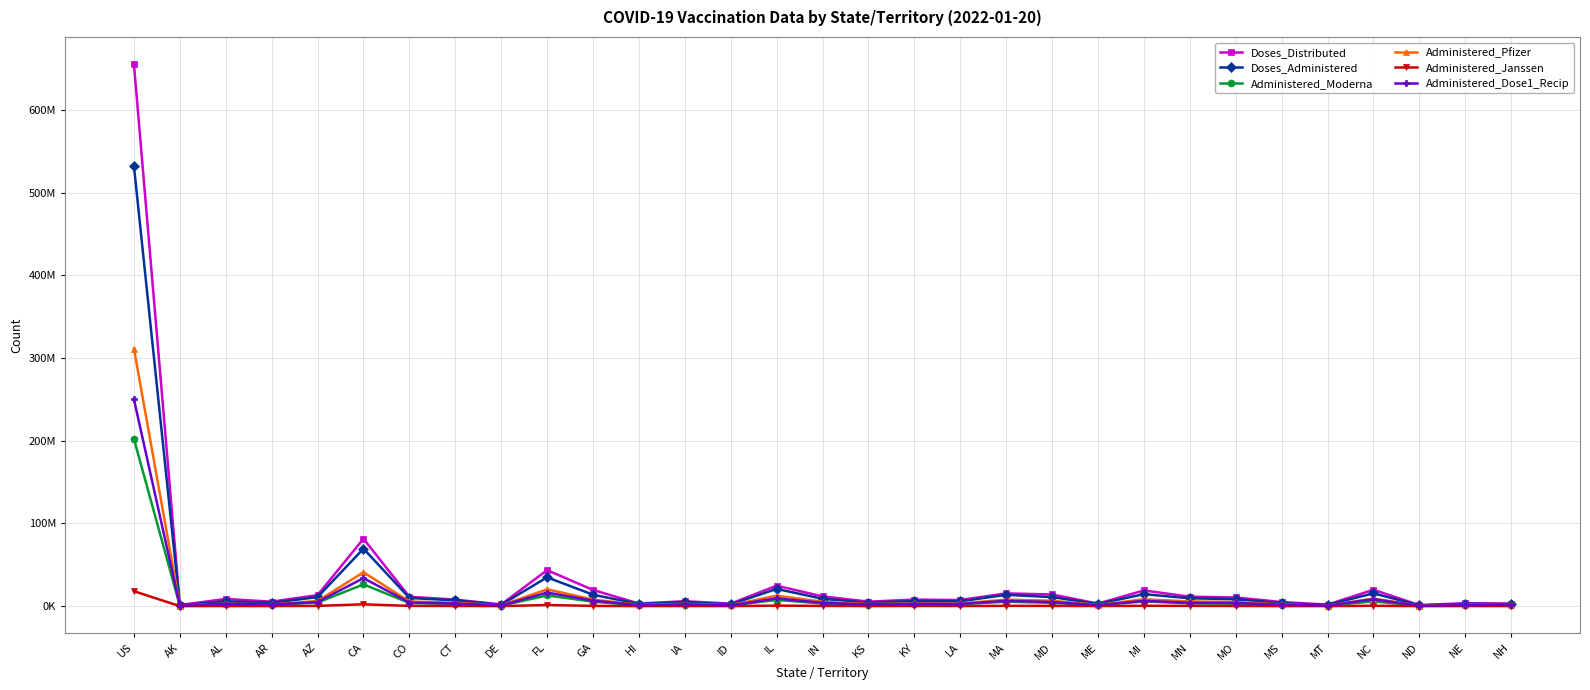

Is this an area chart (filled region under the line)?

No